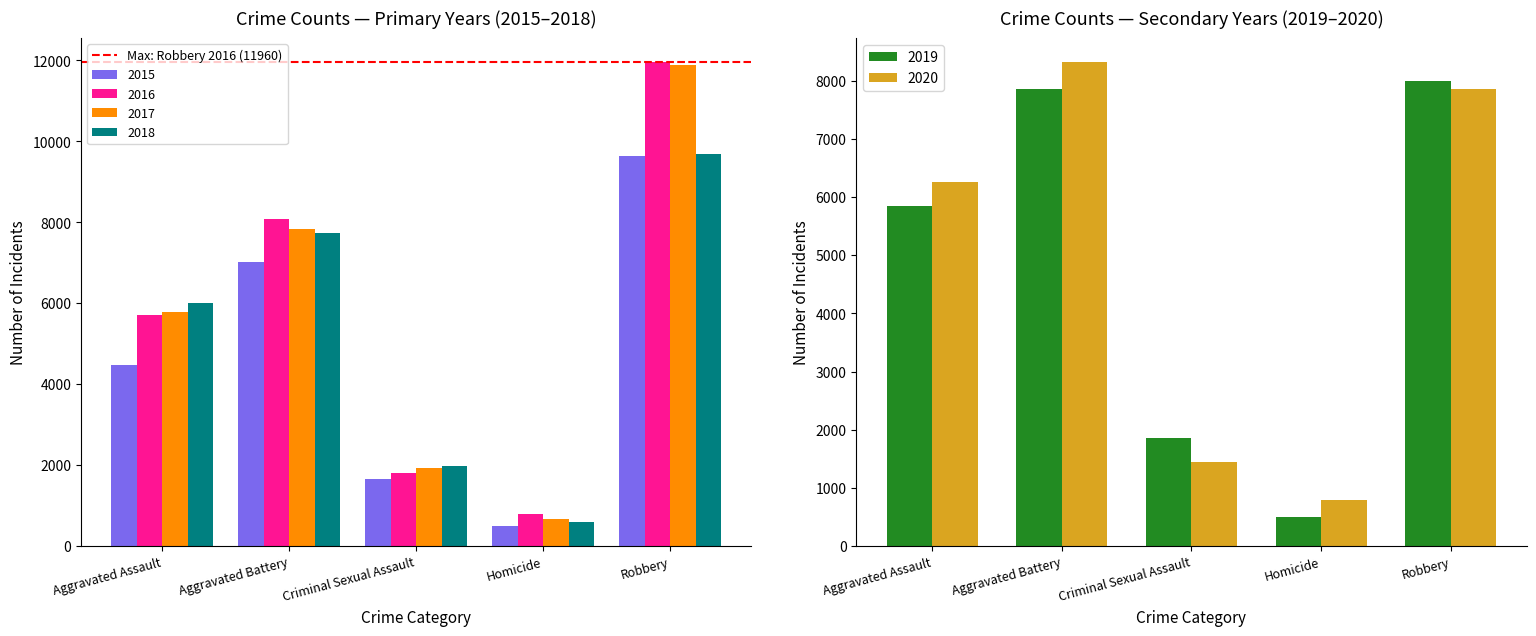

What is the value of the 2018 bar at the 1st from the left?

6001